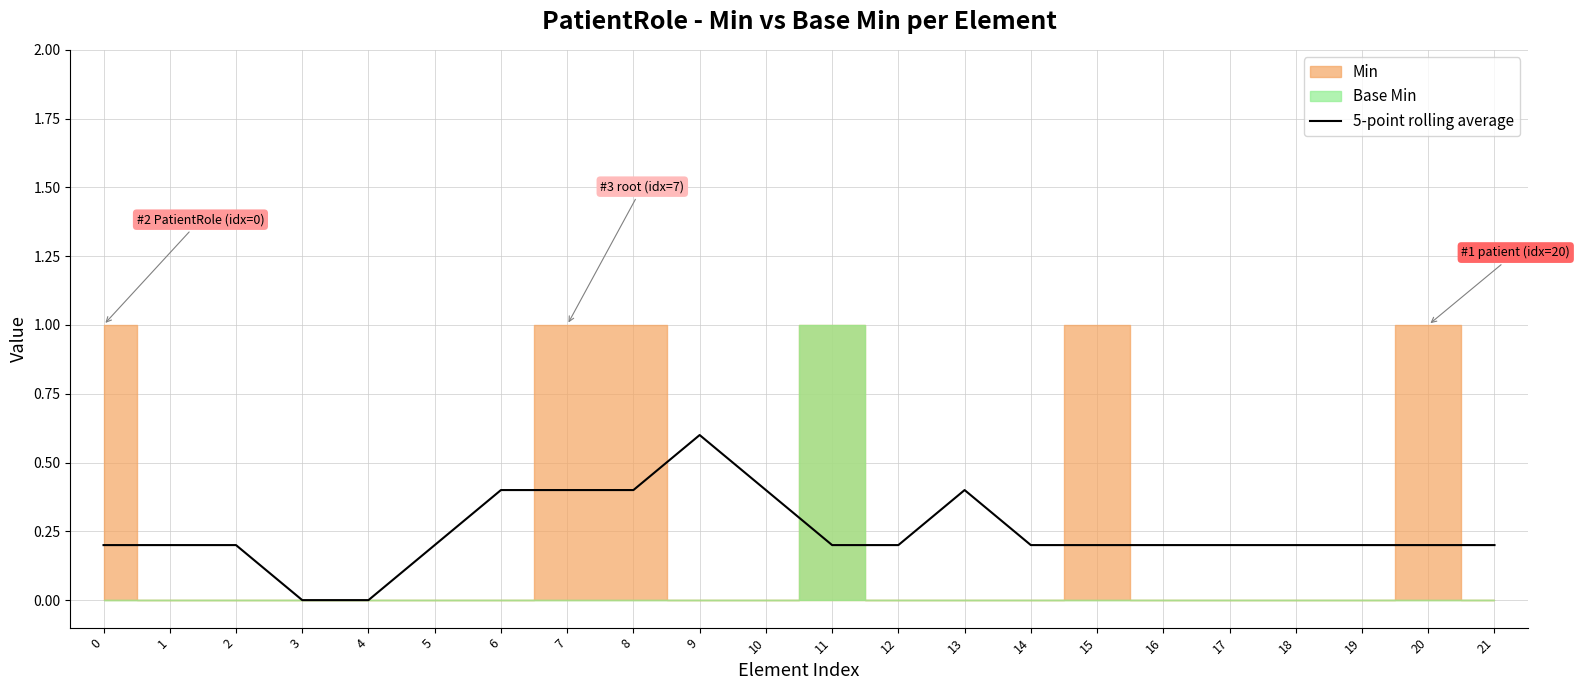

How many lines are shown in the chart?

1